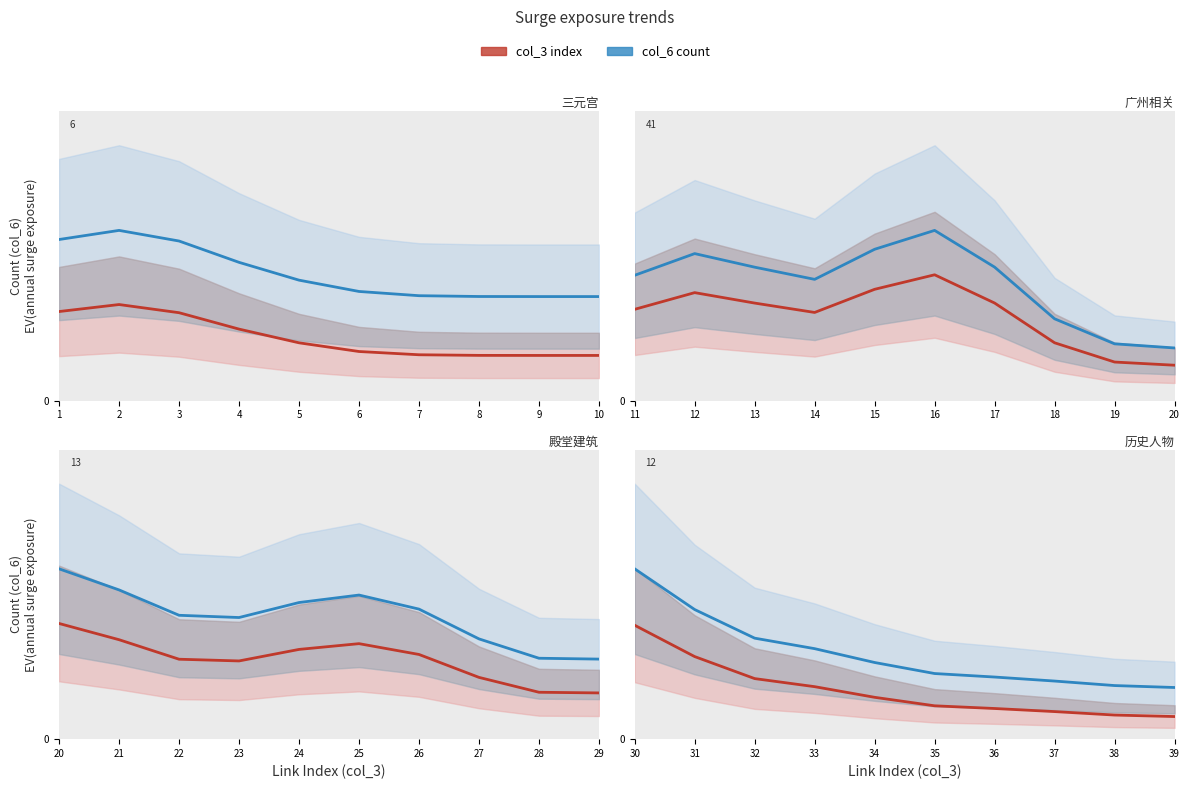

True or false: col_6 count and col_3 index intersect in this chart.

False